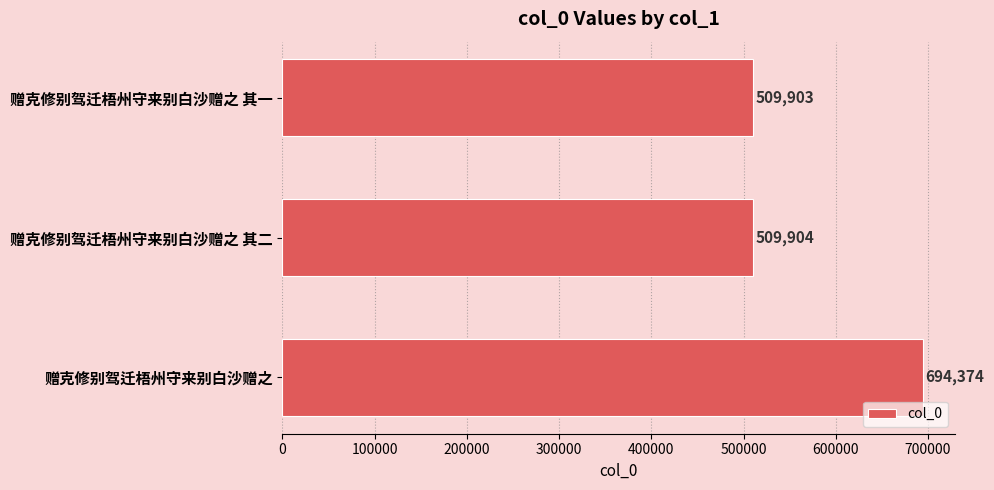

What is the difference between the maximum and second lowest values?

184470